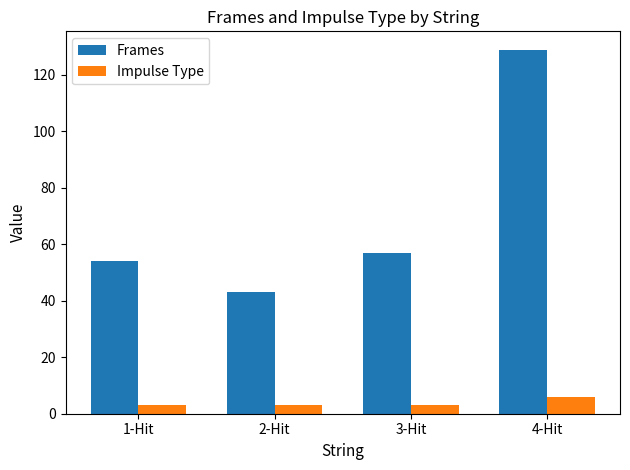

At 2-Hit, list the series in order from smallest to largest.

Impulse Type, Frames